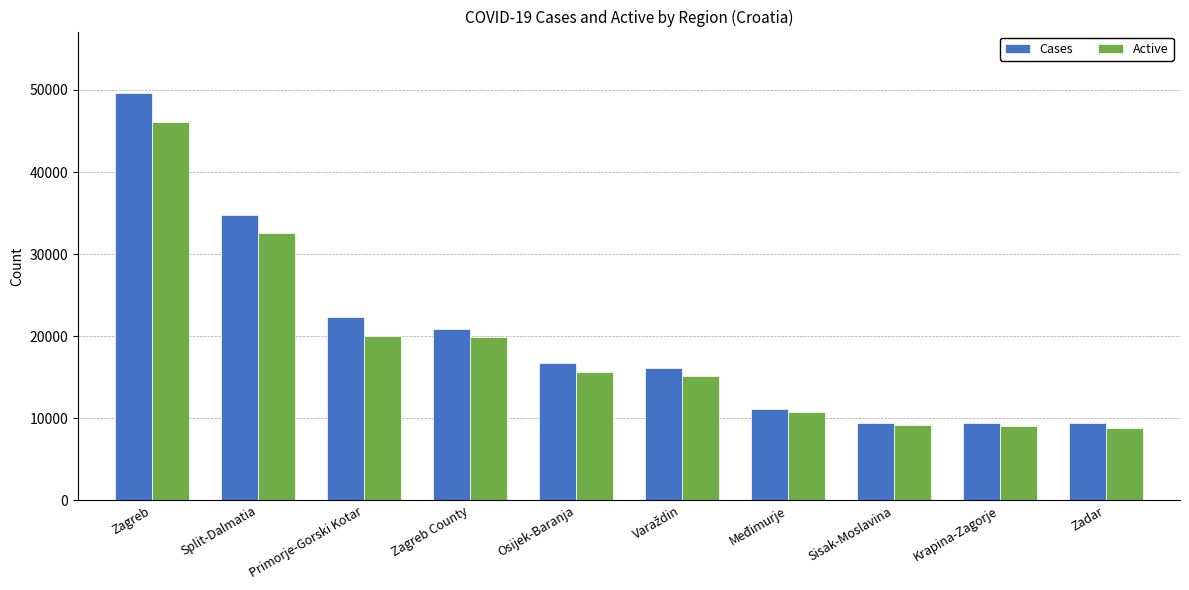

What is the difference between the maximum and minimum values in the Active series?

37264